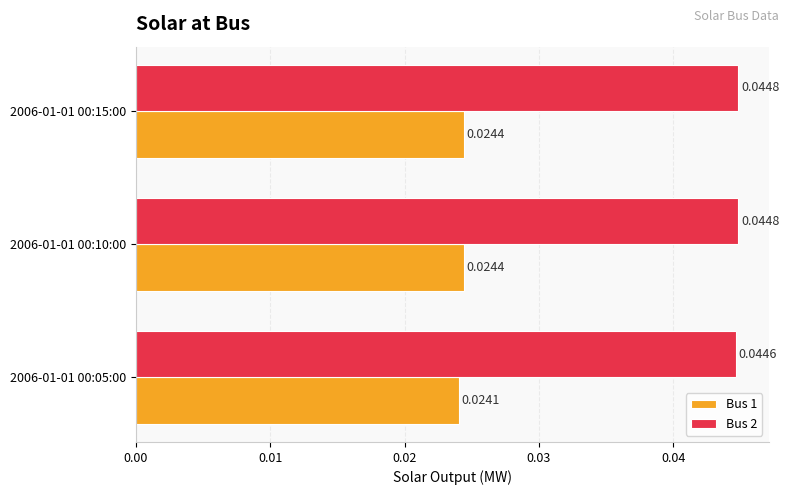

Which series has the largest total across all categories?

Bus 2